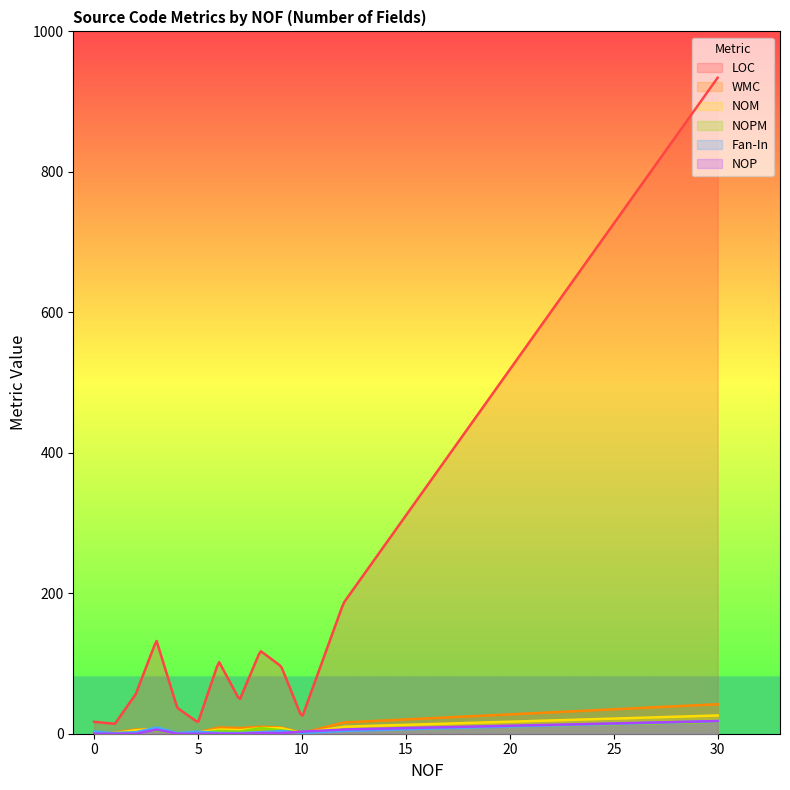

Between 30 and 8, which is larger?

30